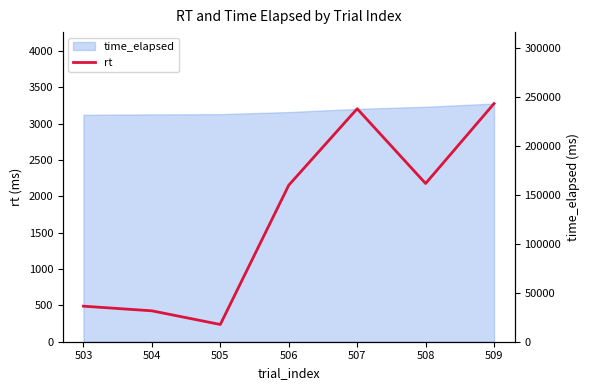

What is the change in value from 504 to 509?

+2850.4